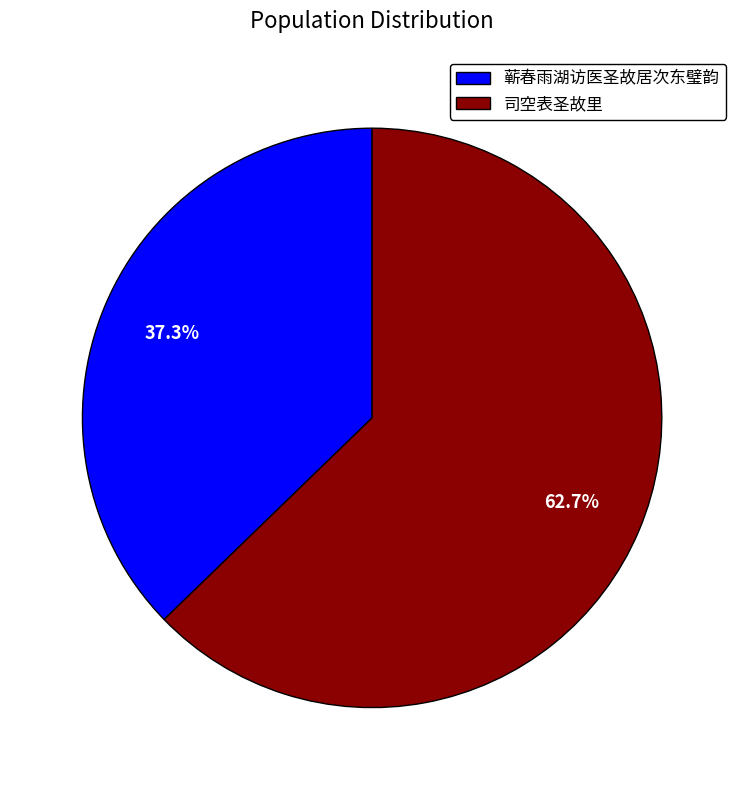

Does 蕲春雨湖访医圣故居次东璧韵 represent more than half of the total?

No